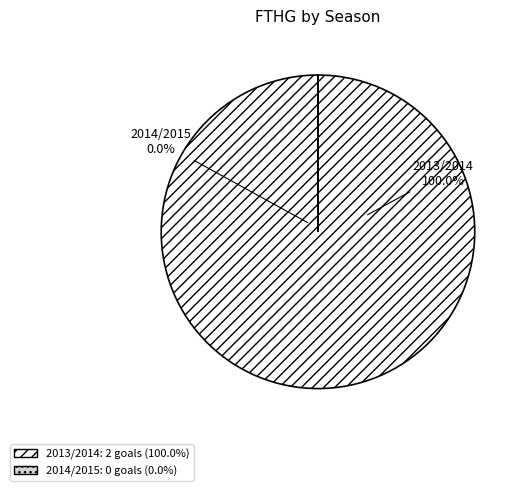

Is there a majority slice in this chart?

Yes